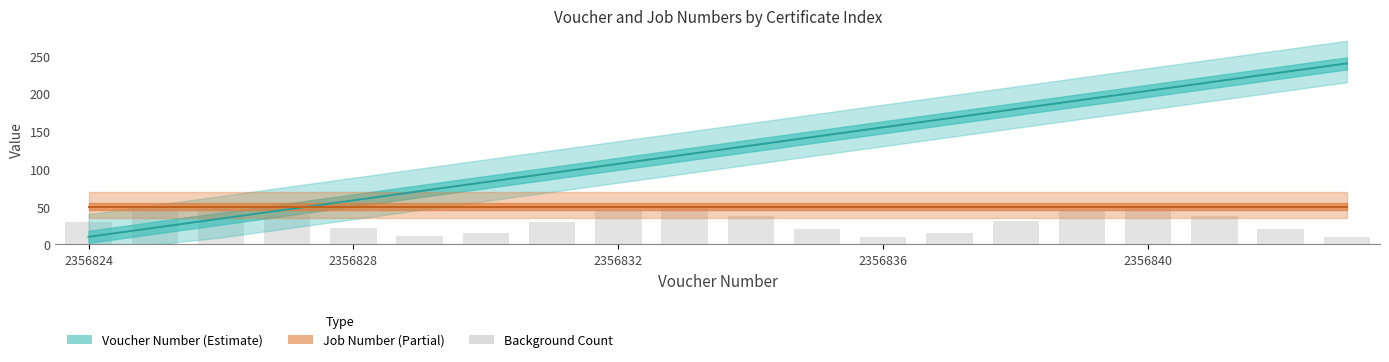

Is it true that Voucher Number equals 122.2 at 5?

False